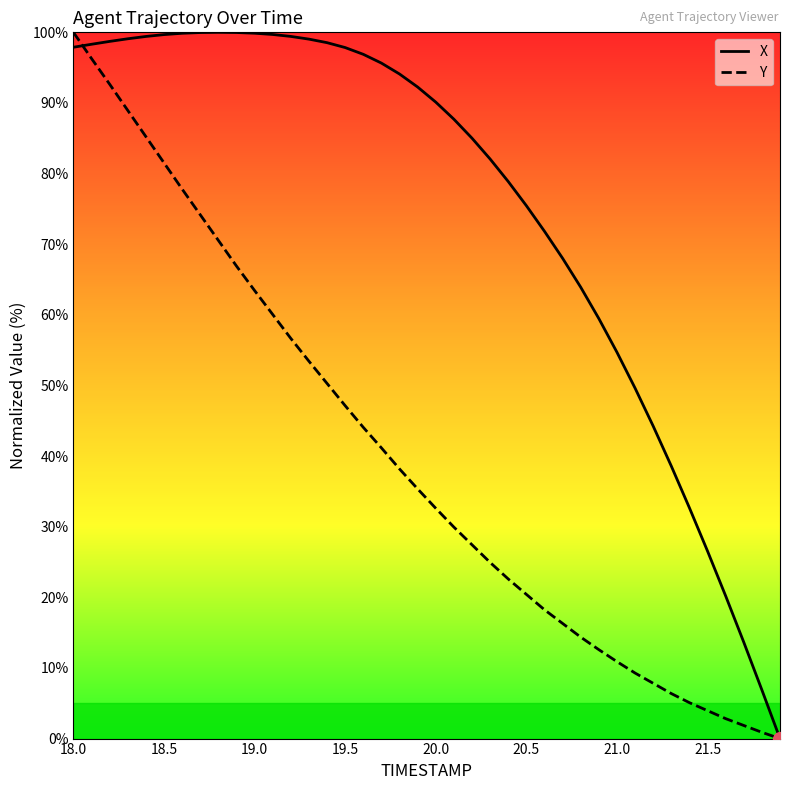

Rank the series by their average value, from lowest to highest.

Y, X